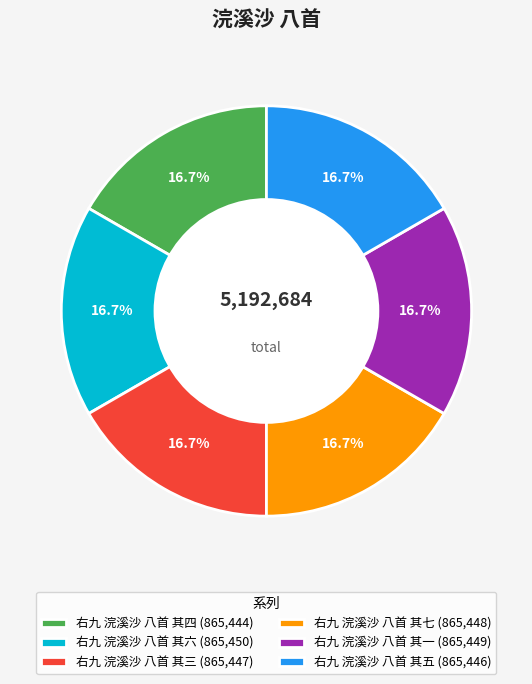

How many slices are in this pie chart?

6